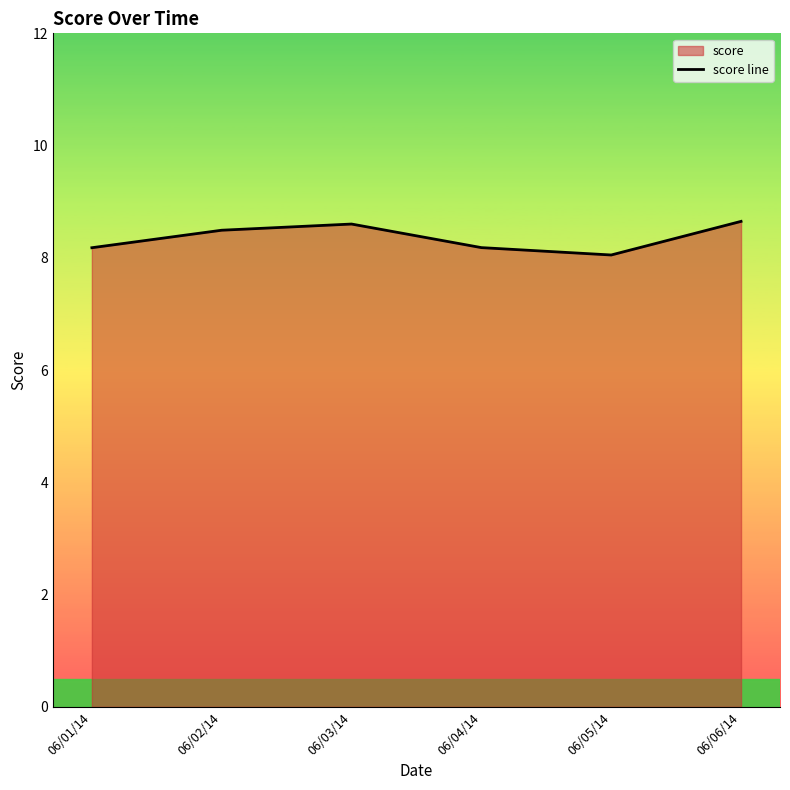

How many interior local peaks (higher than both neighbors) does the data have?

1